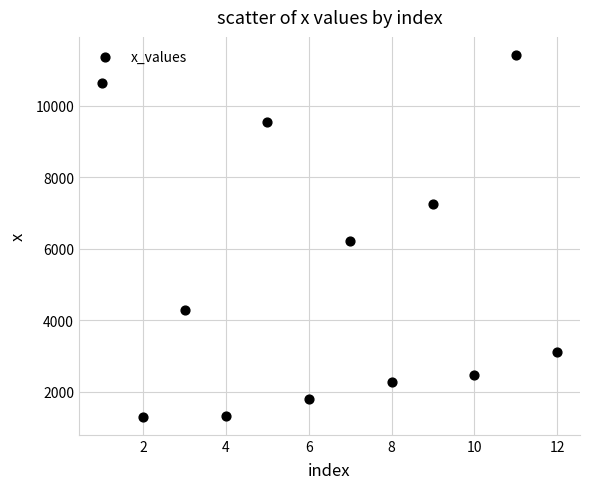

What Y value in the scatter plot is closest to 6359?

6225.1